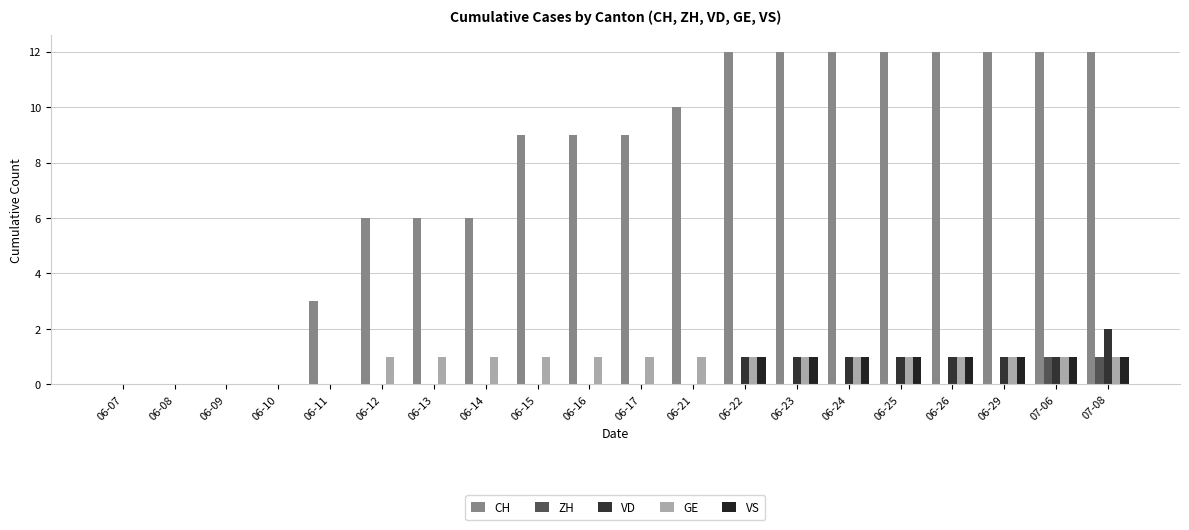

At how many categories does at least one series exceed 6?

12